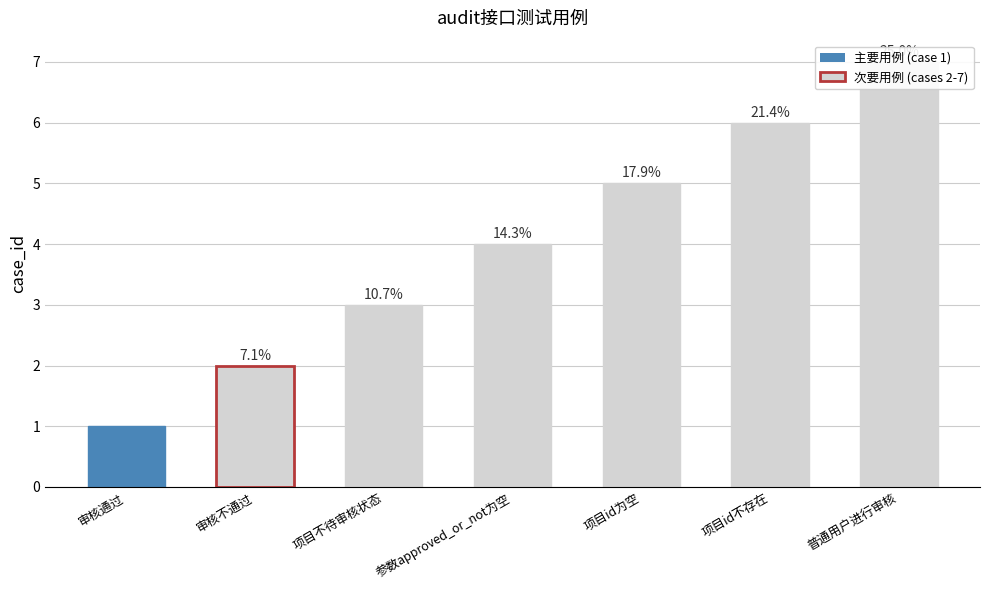

The chart shows a value of 2 at 审核不通过. True or false?

True